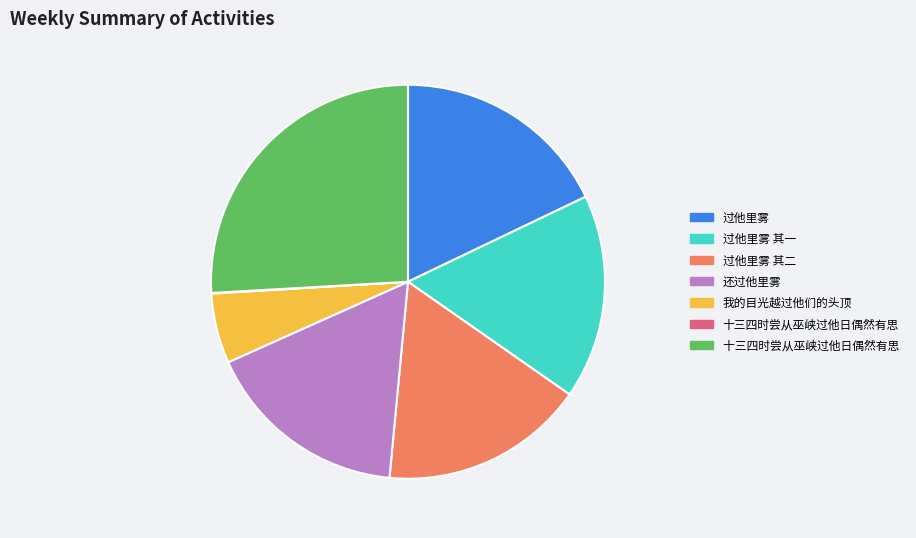

Does any single category account for the majority?

No